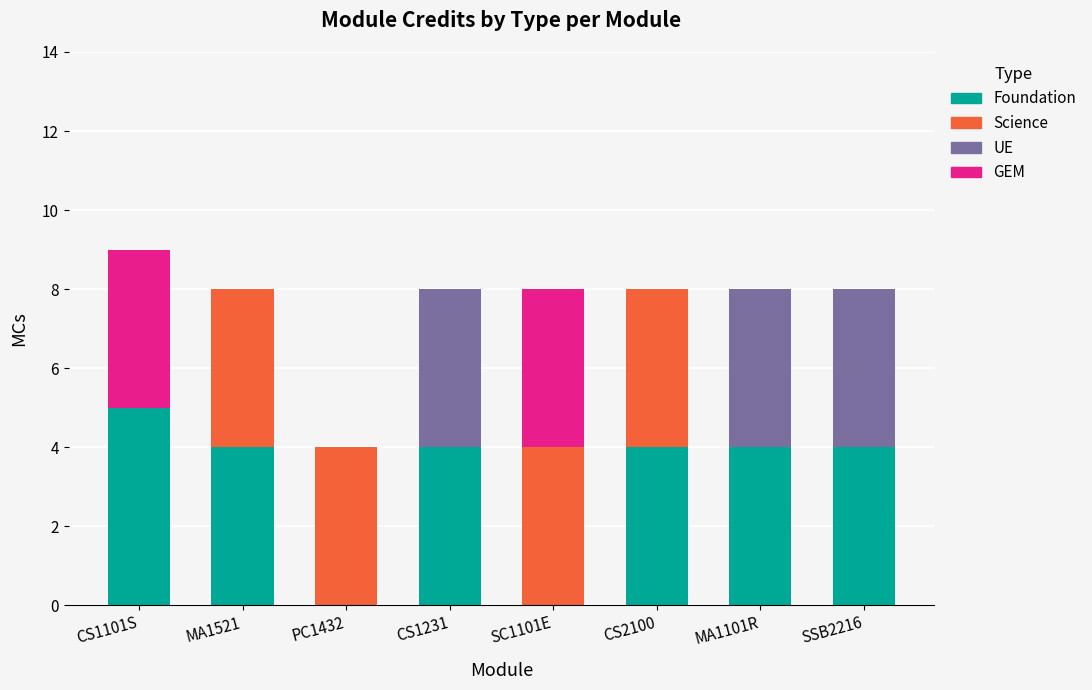

The value of Foundation at PC1432 is 0. True or false?

True